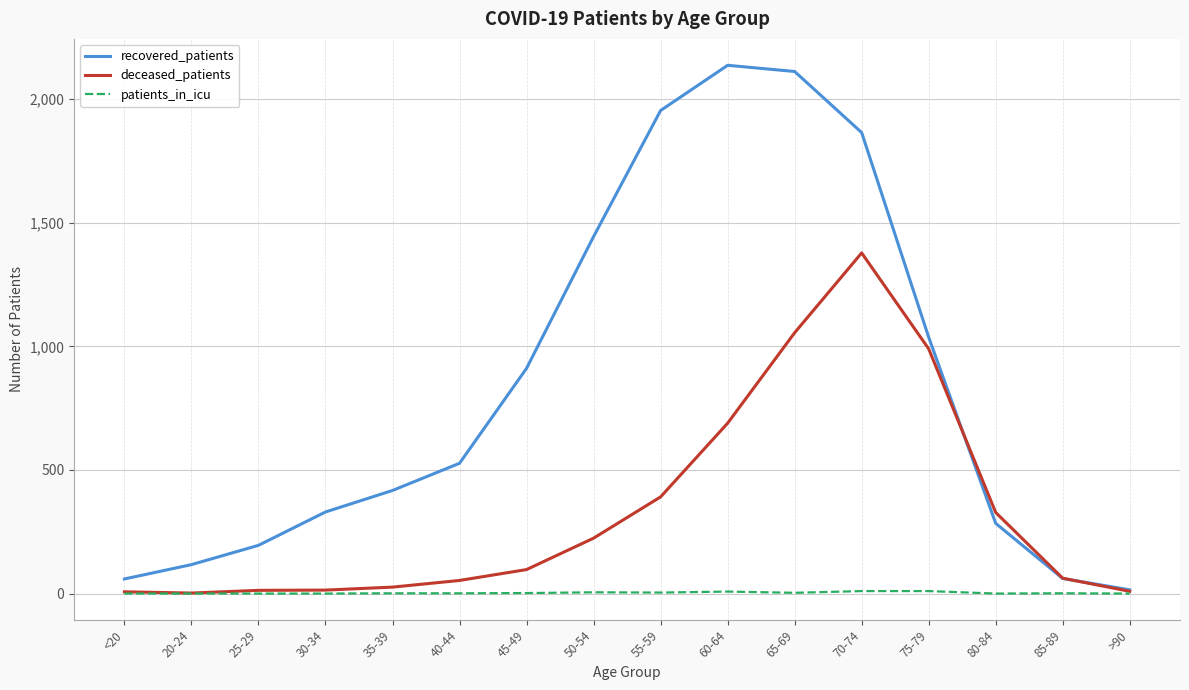

Which series has the largest range (max minus min)?

recovered_patients